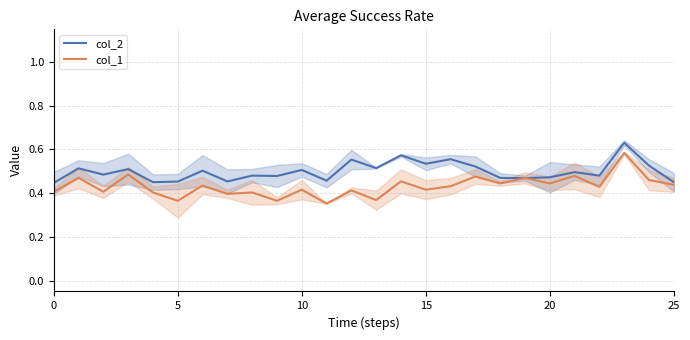

Rank the series at 24 from highest to lowest value.

col_2, col_1